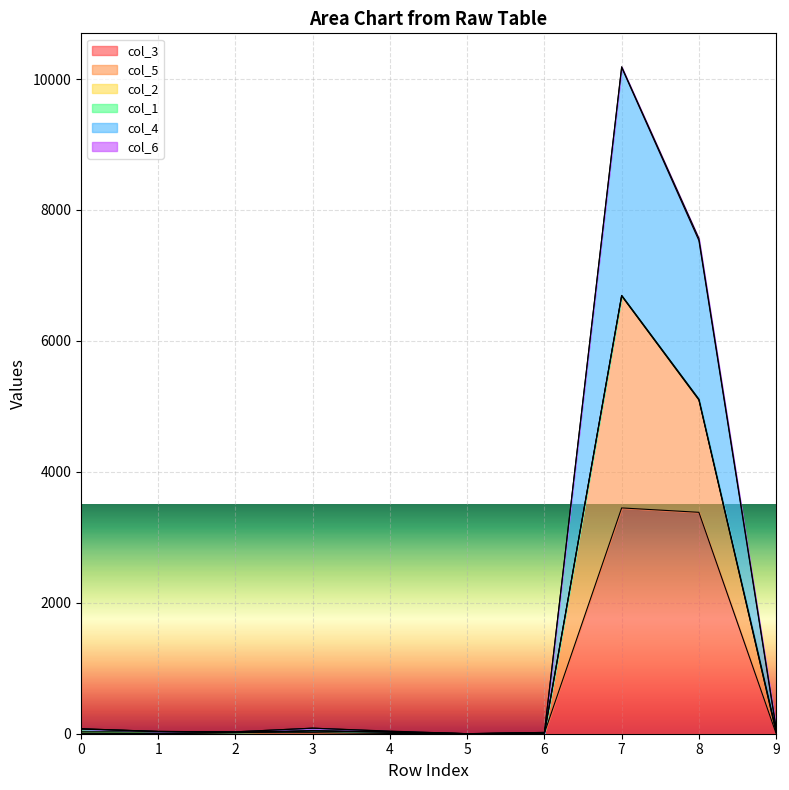

What is the value of the col_4 point at the 10th from the left?

95